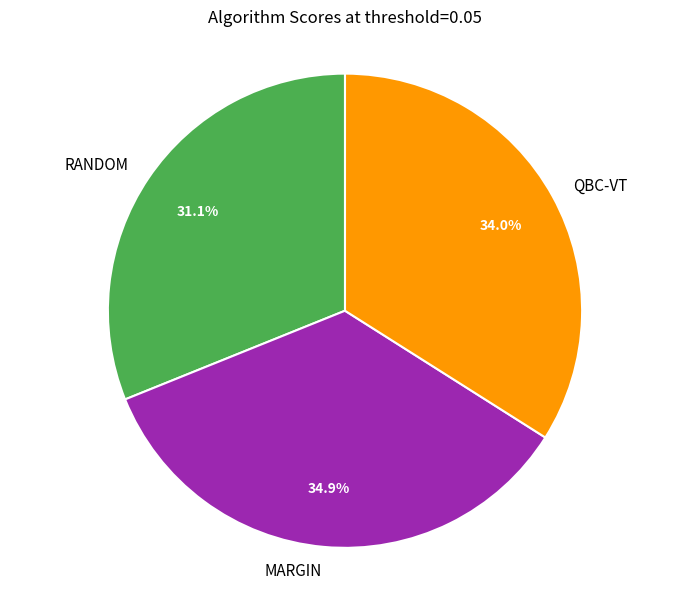

What percentage is the MARGIN slice, to the nearest percent?

35%